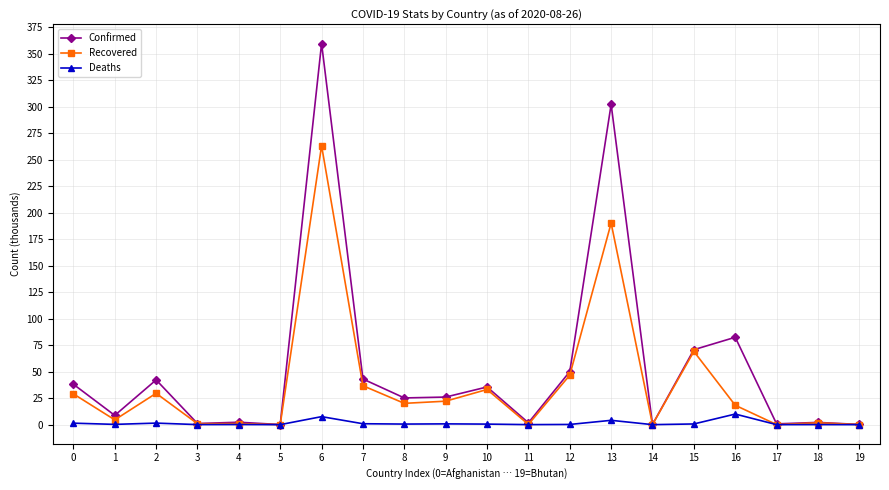

Rank the series by their average value, from lowest to highest.

Deaths, Recovered, Confirmed